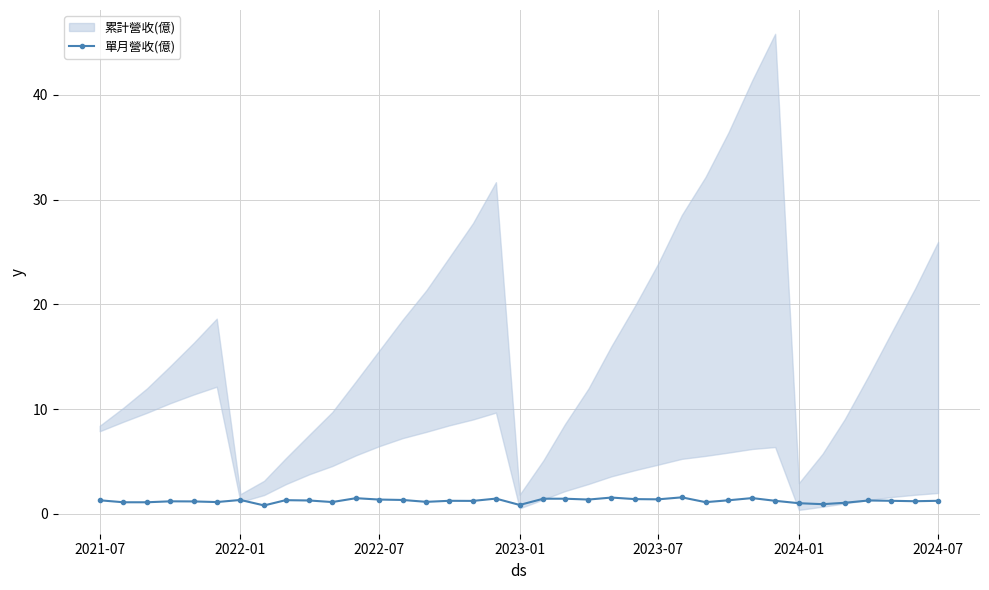

What is the highest value of the 單月營收(億) series?

1.6